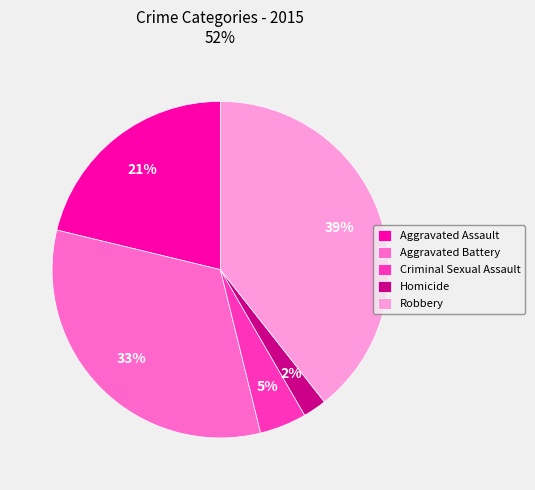

Is it true that Aggravated Battery is 33% of the pie?

True